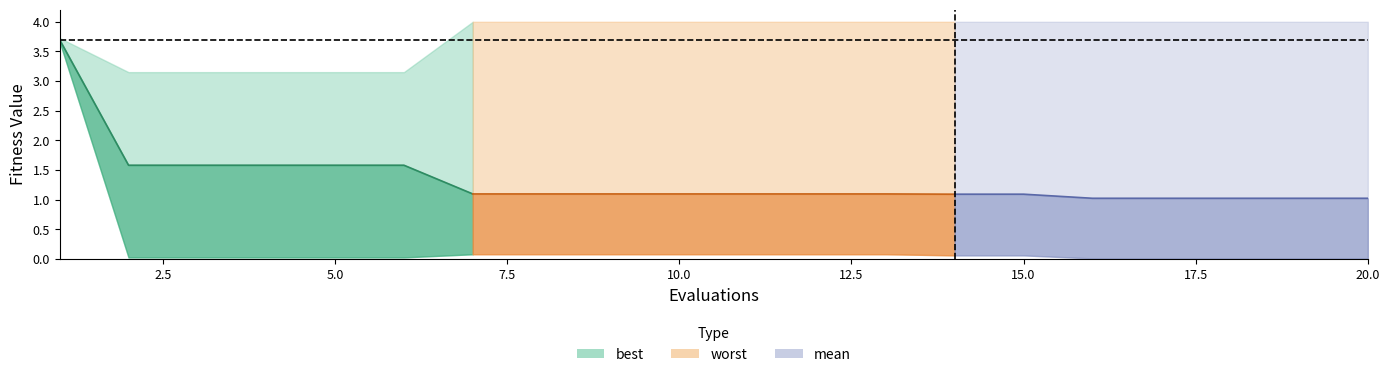

What is the spread (max minus min) of values at 5?

3.1